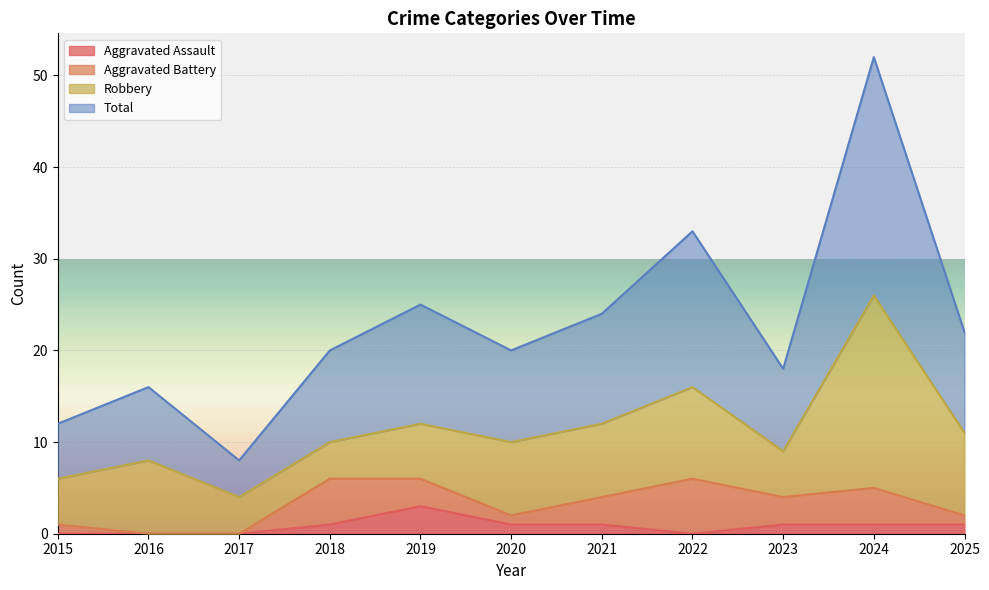

The value of Aggravated Assault at 2021 is 2. True or false?

False